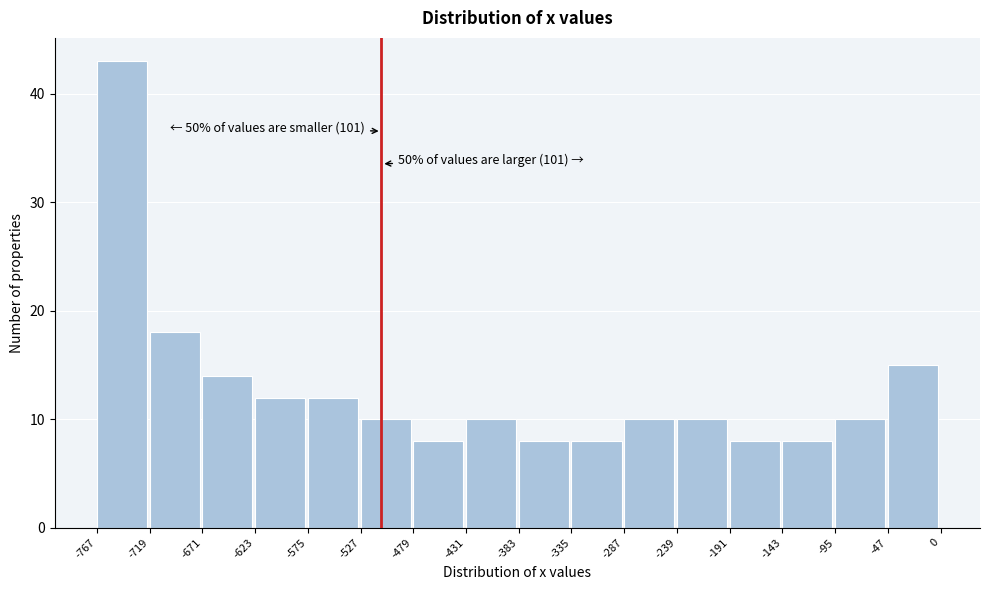

Which range on the x-axis has the tallest bar?

-767 to -719